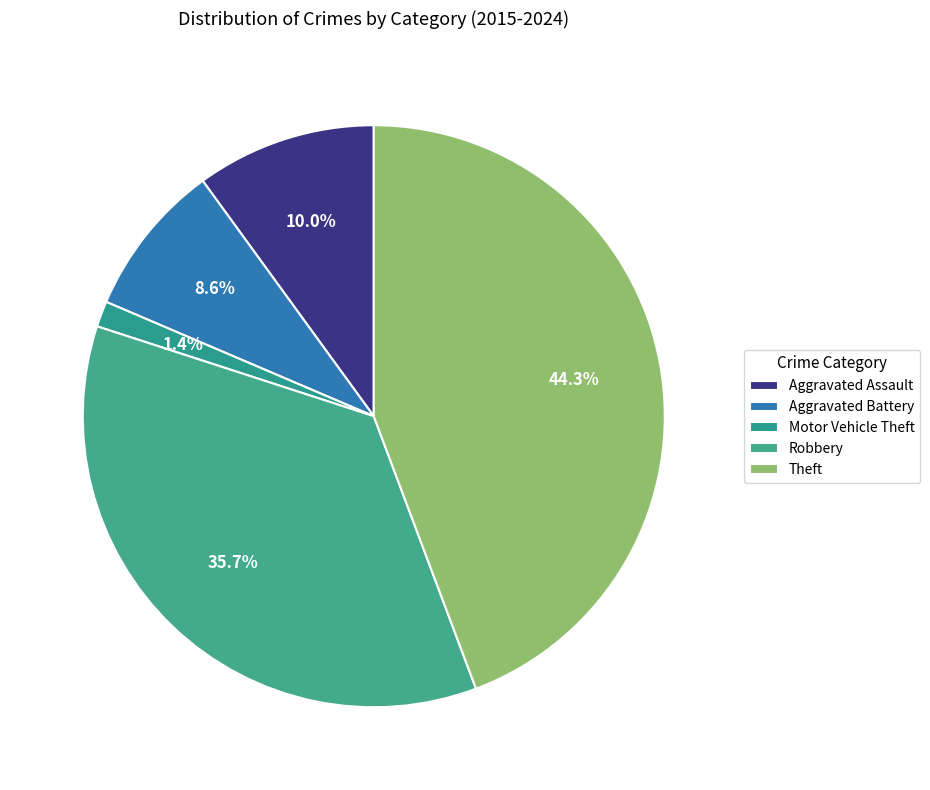

Rank the categories by value from highest to lowest.

Theft, Robbery, Aggravated Assault, Aggravated Battery, Motor Vehicle Theft